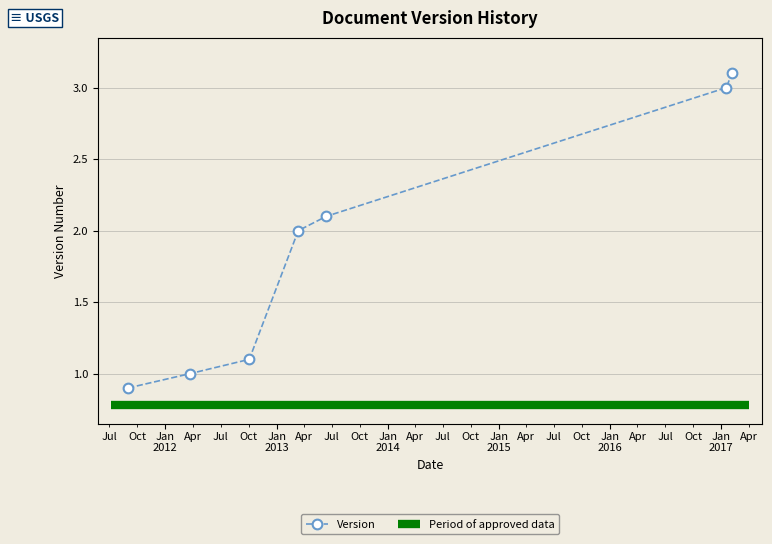

Is it true that the value at 2013-06-13 is 2.1?

True